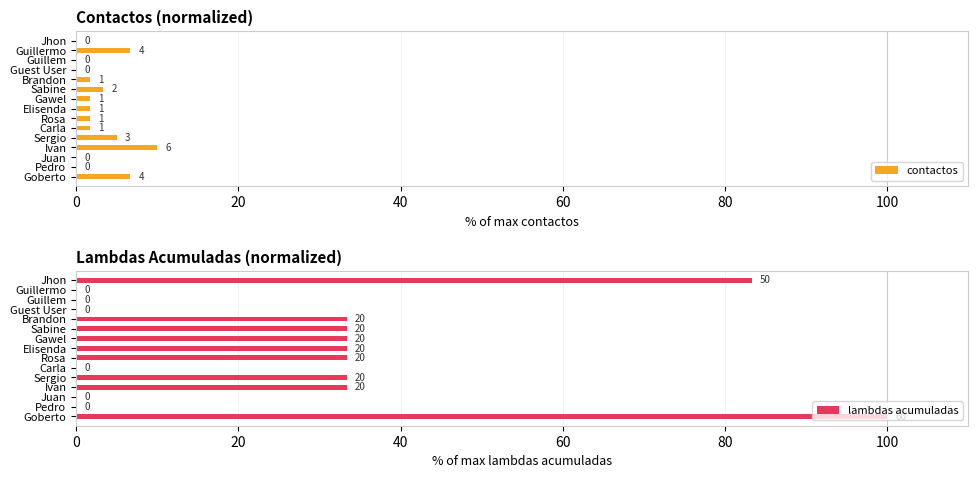

What is the label of the 14th bar from the right?

Pedro